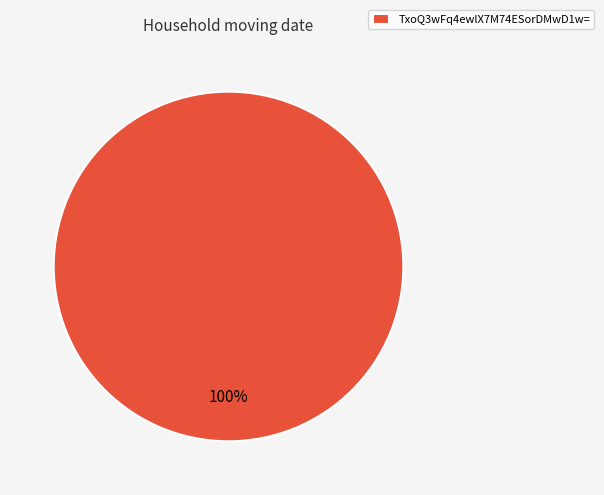

Is there a majority slice in this chart?

Yes